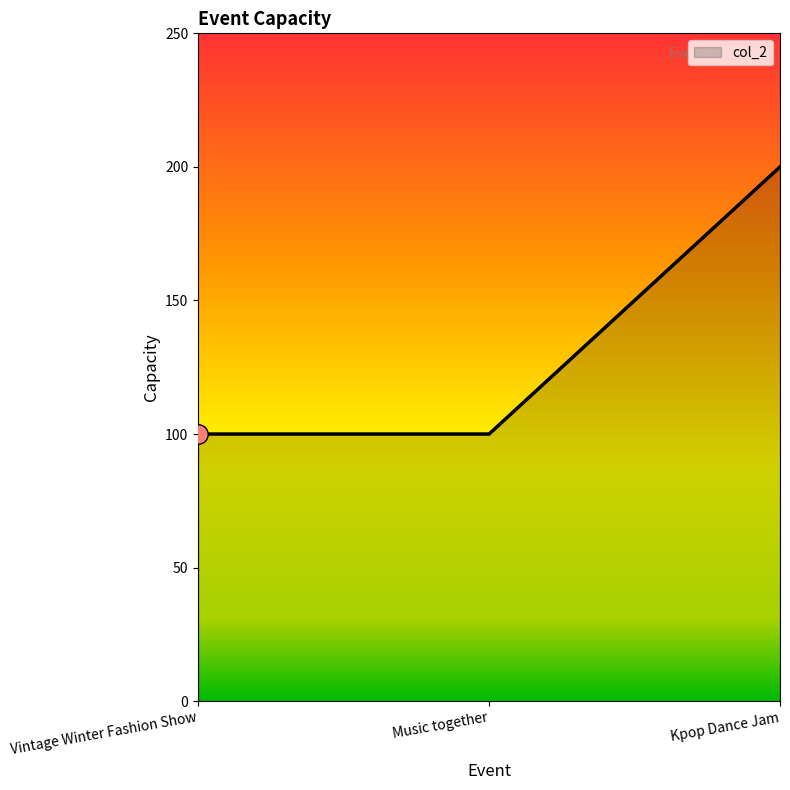

True or false: the data shows 100 at Music together.

True